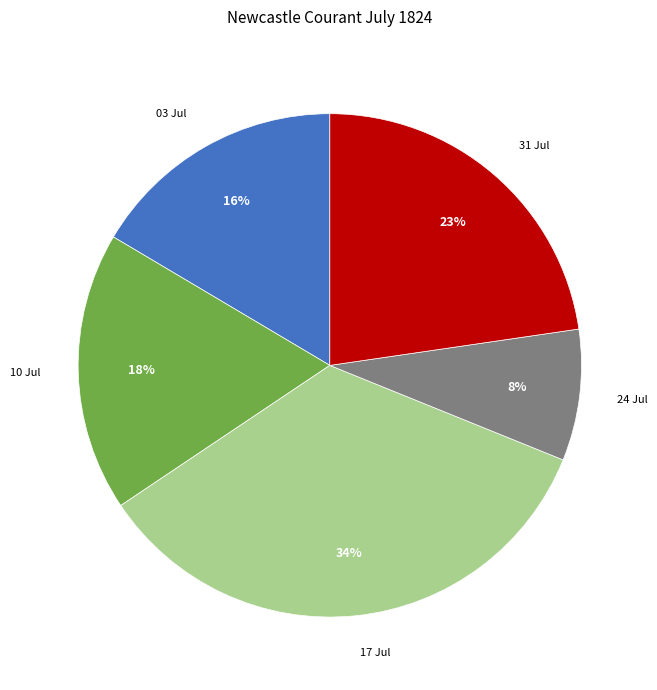

Does any single category account for the majority?

No